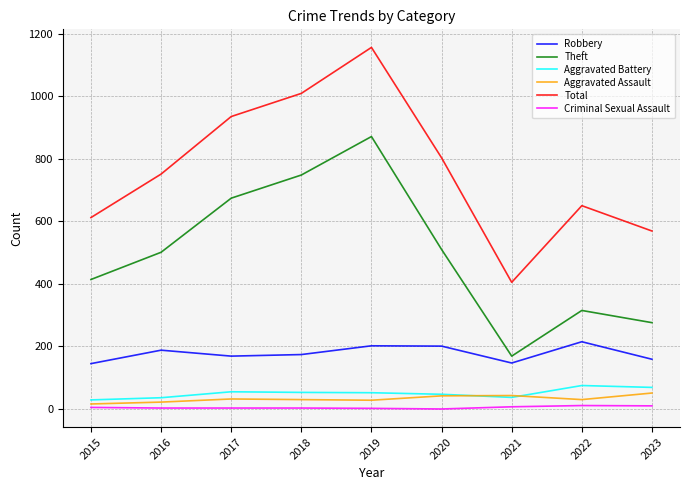

Read the Aggravated Assault value at 2017, to the nearest 10.

30